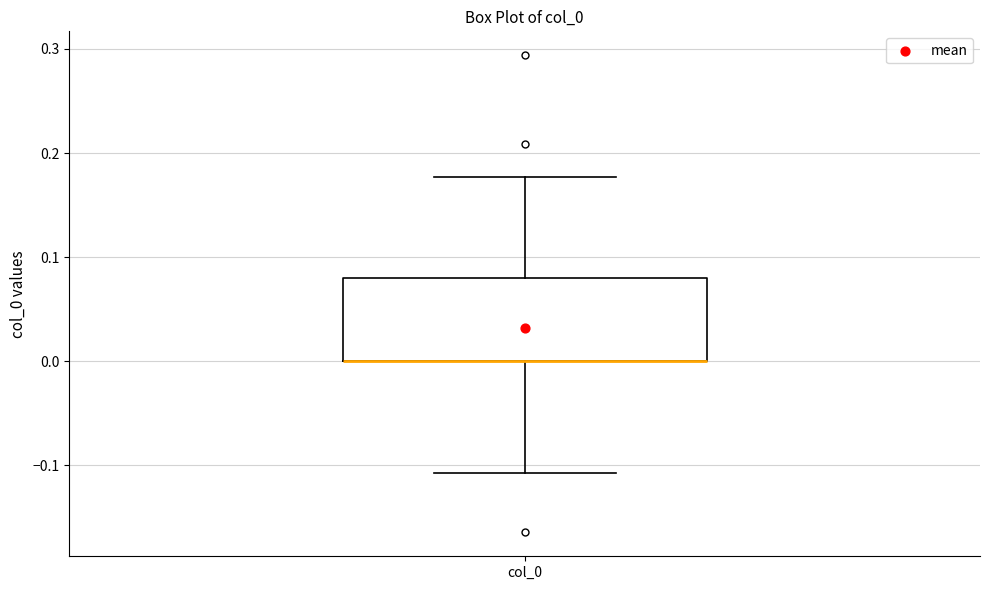

Transcribe this box plot: give where the median line is, the range the box spans, and where the two whiskers end, as read against the y-axis. The values are not printed on the chart, so give them approximately, as read against the axis.

median 0.00 (drawn on the box's lower edge), box 0.00 to 0.08, whiskers -0.11 to 0.18